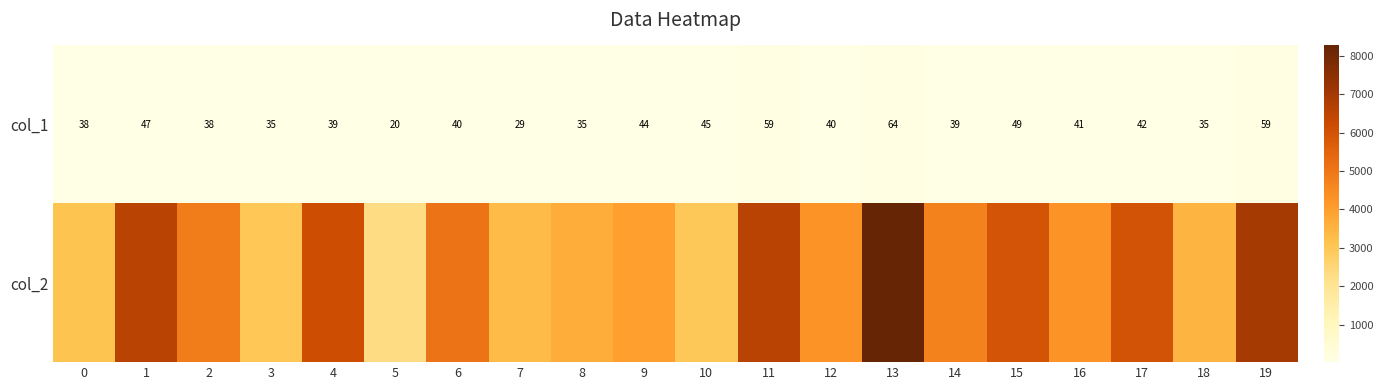

What is the lowest value of the col_1 series?

20